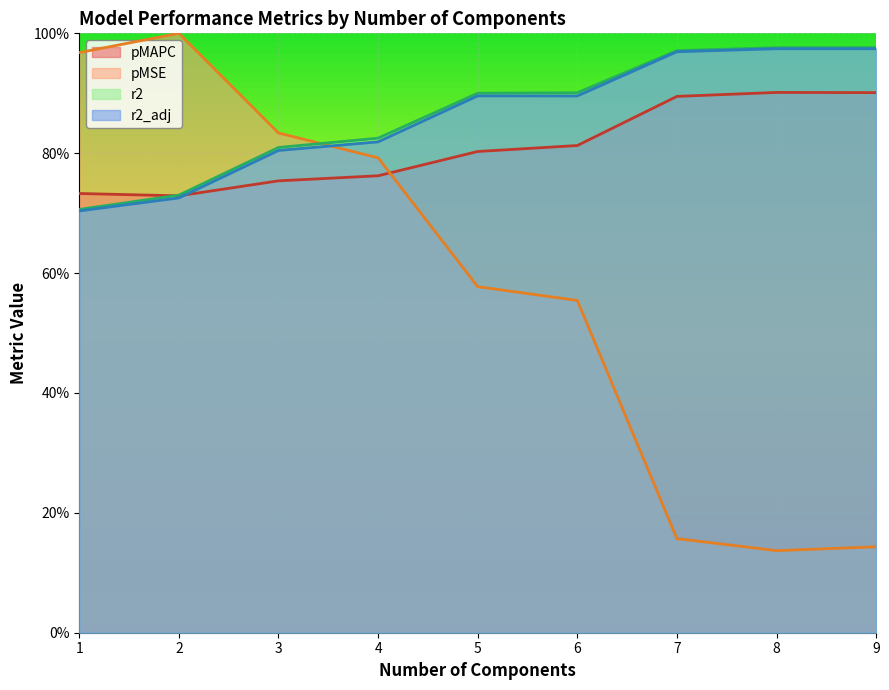

What is the value of the r2_adj point at the 6th from the left?

0.9